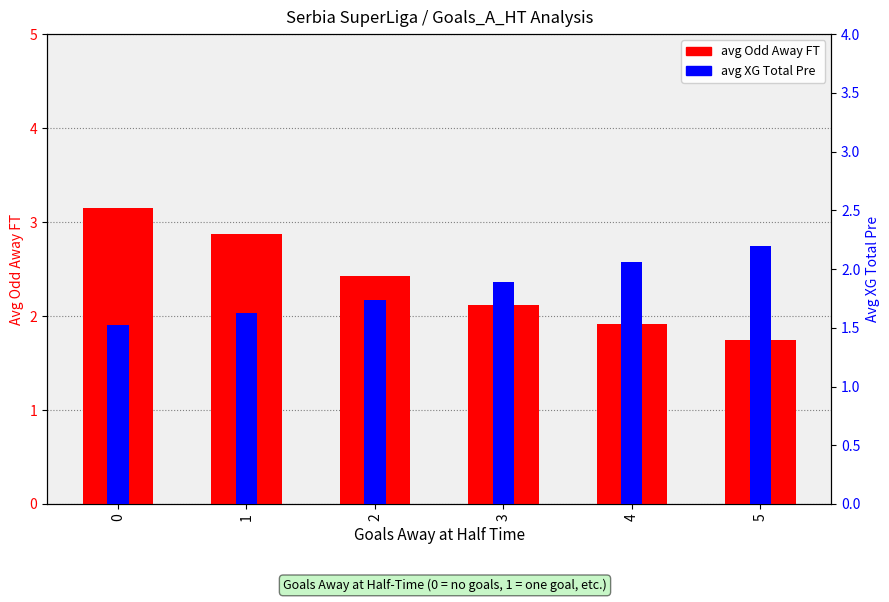

What is the spread (max minus min) of values at 3?

0.2